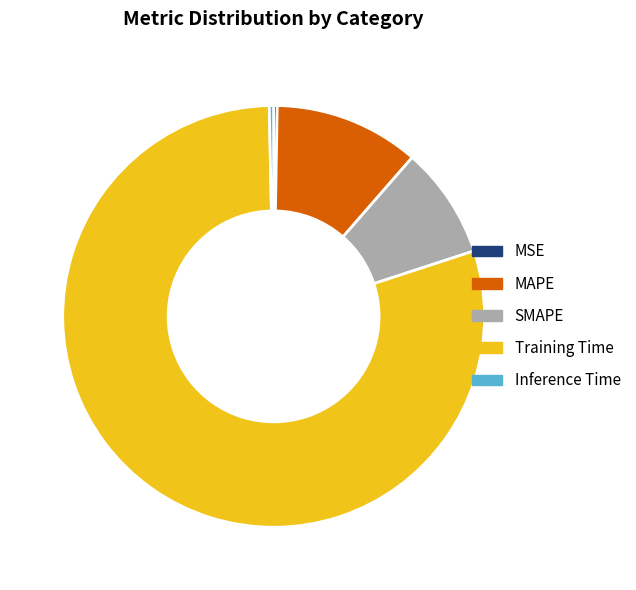

Is it true that Inference Time is 0% of the pie?

True